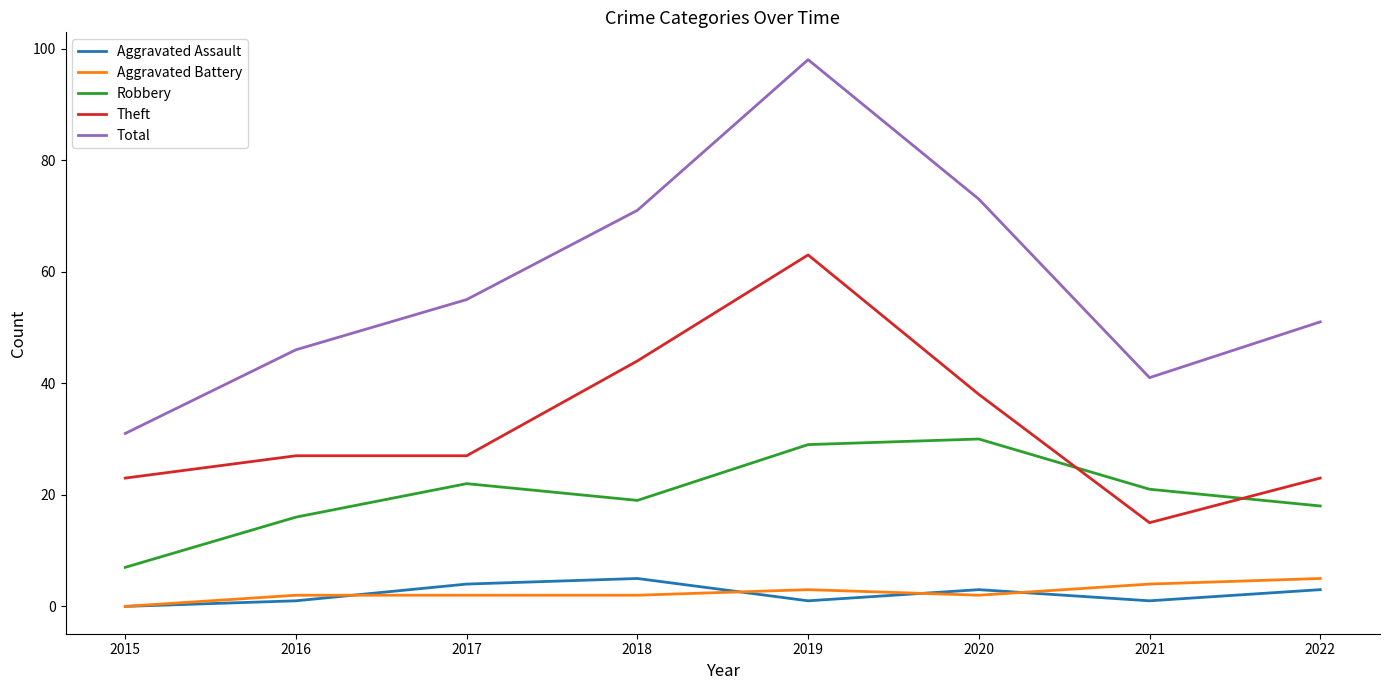

The value of Aggravated Battery at 2016 is 2. True or false?

True